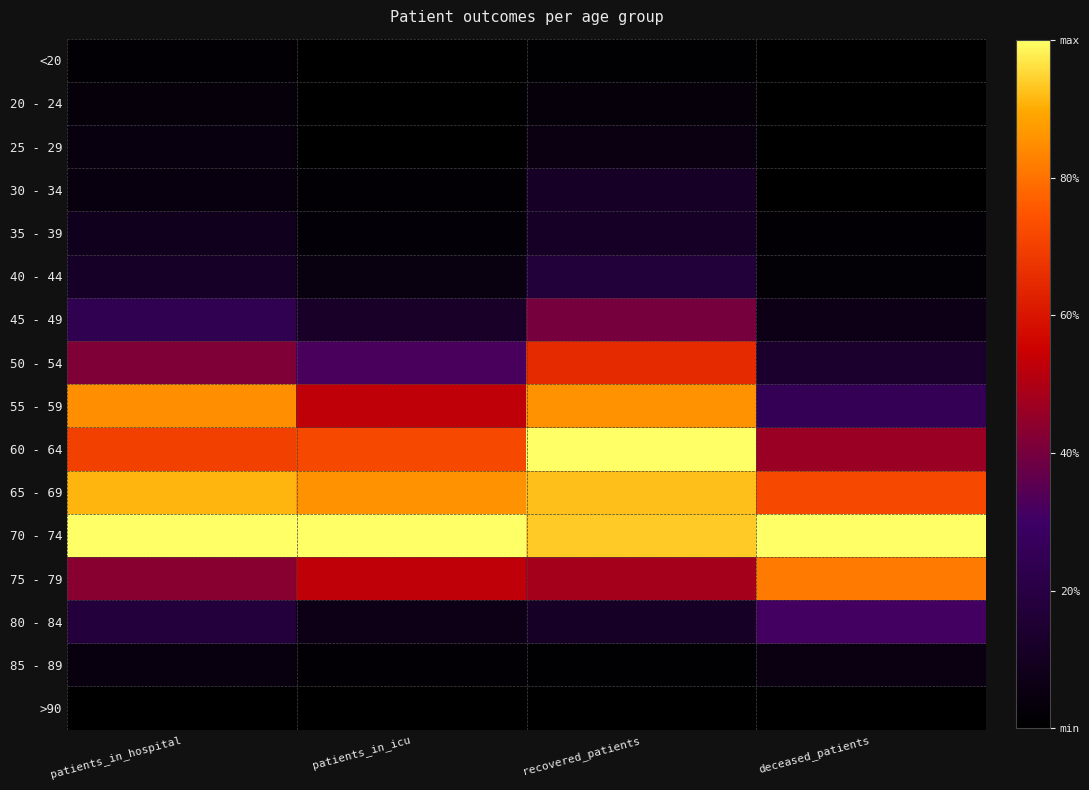

How many data points does each series have?

4